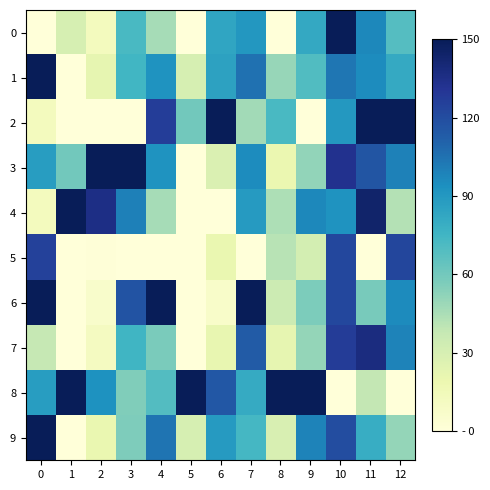

List the series in order of their peak value, lowest first.

5, 7, 0, 1, 2, 3, 4, 6, 8, 9